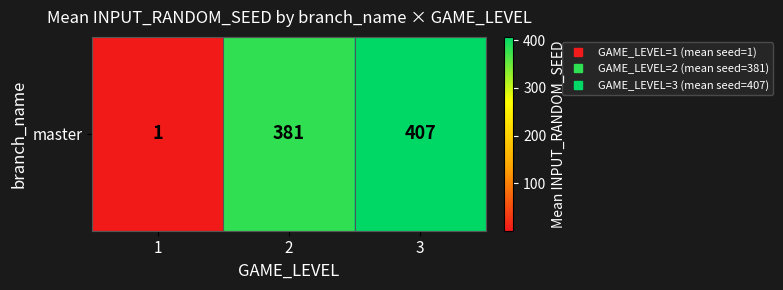

List the labels in order of value, smallest first.

1, 2, 3